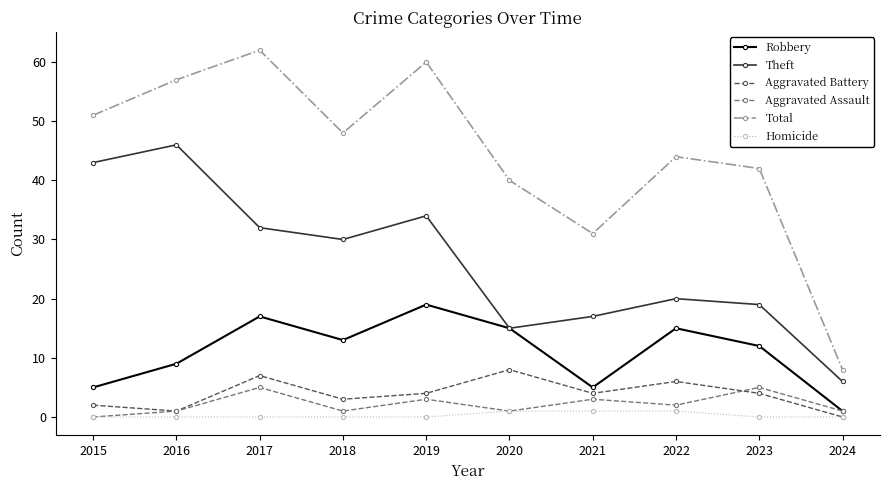

How many data points does each series have?

10